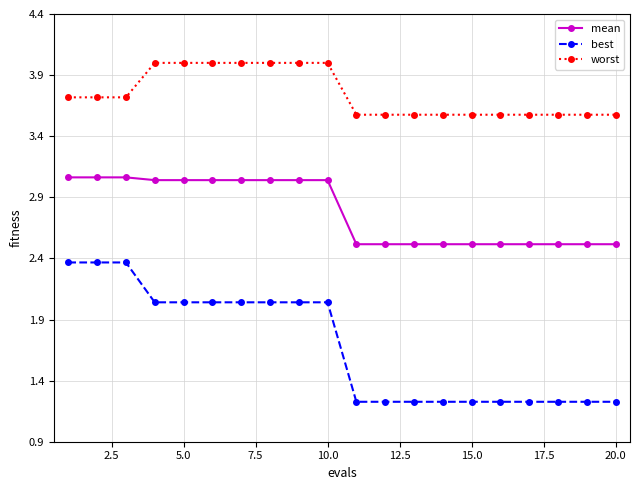

What is the value of the mean point at the 11th from the left?

2.5